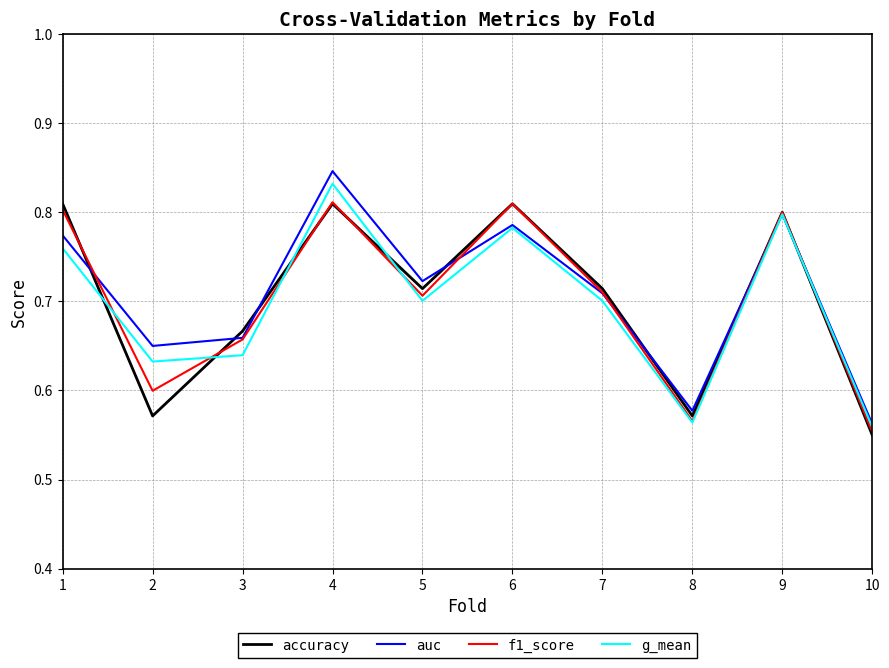

Which series has the largest range (max minus min)?

auc